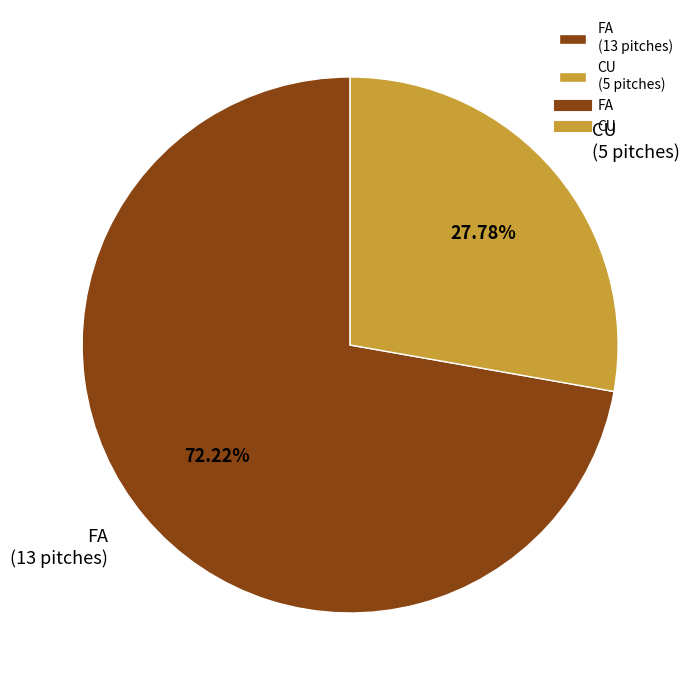

Which has a higher value, FA or CU?

FA